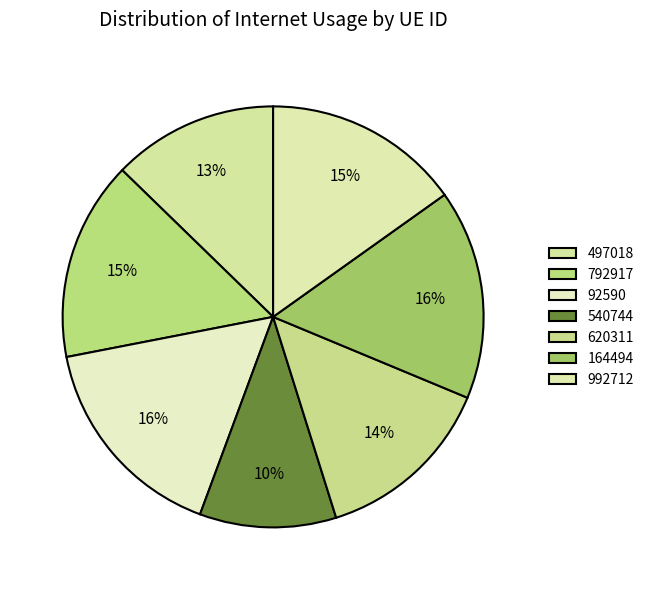

Which has a higher value, 620311 or 792917?

792917